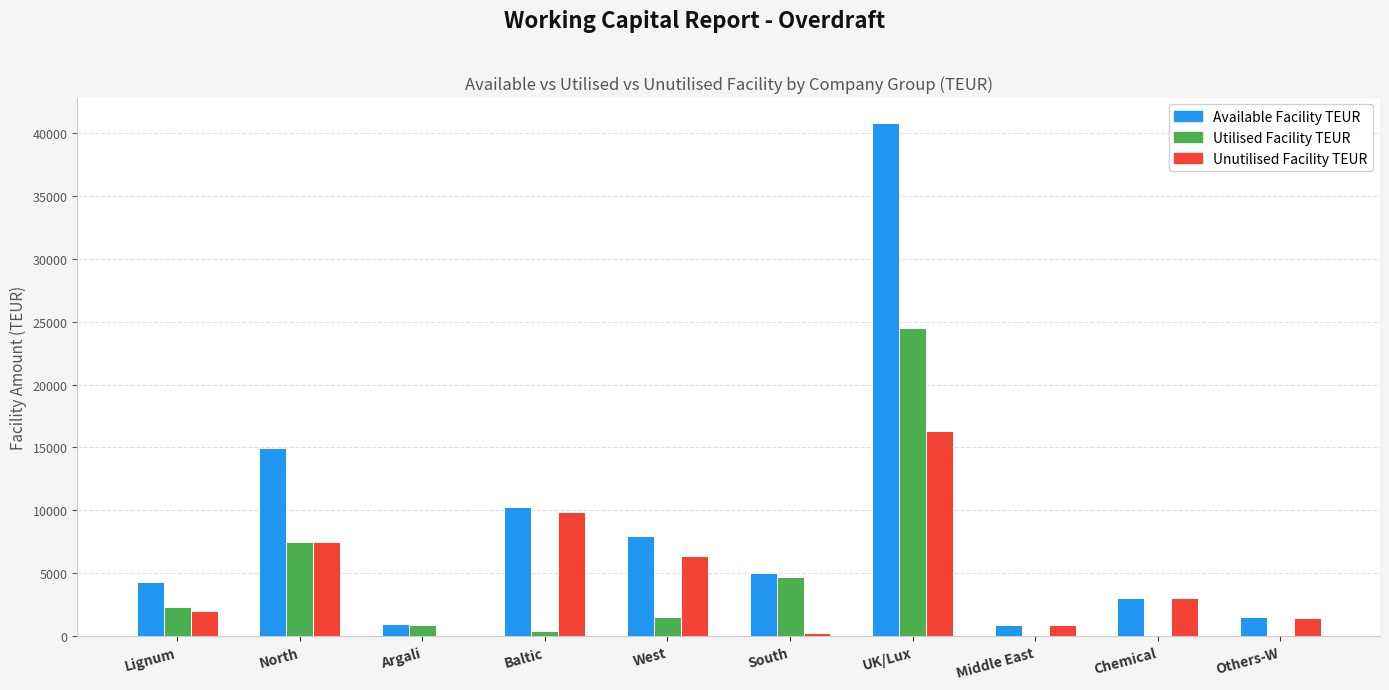

At which category is the sum across all series the highest?

UK/Lux